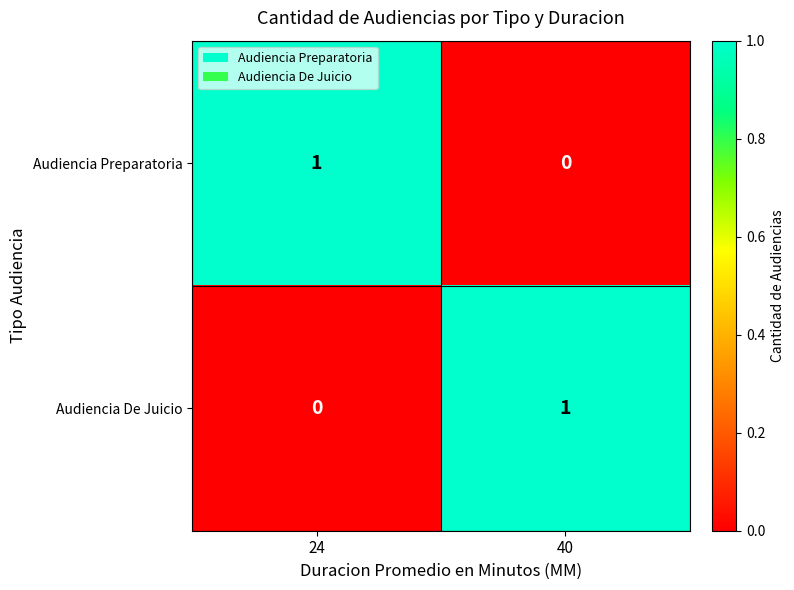

At which label does Audiencia De Juicio reach its peak?

40